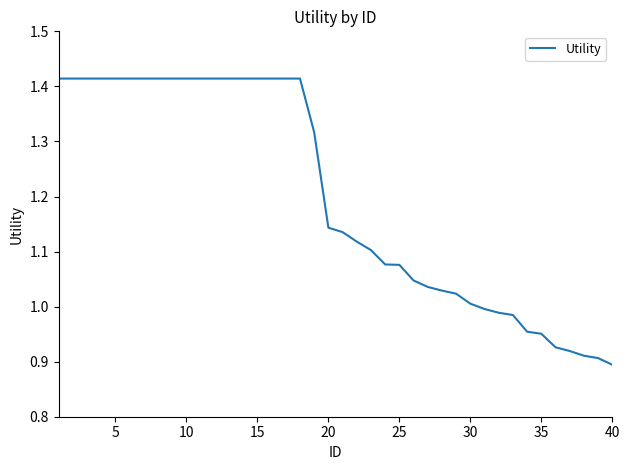

What is the difference between the maximum and minimum values?

0.5